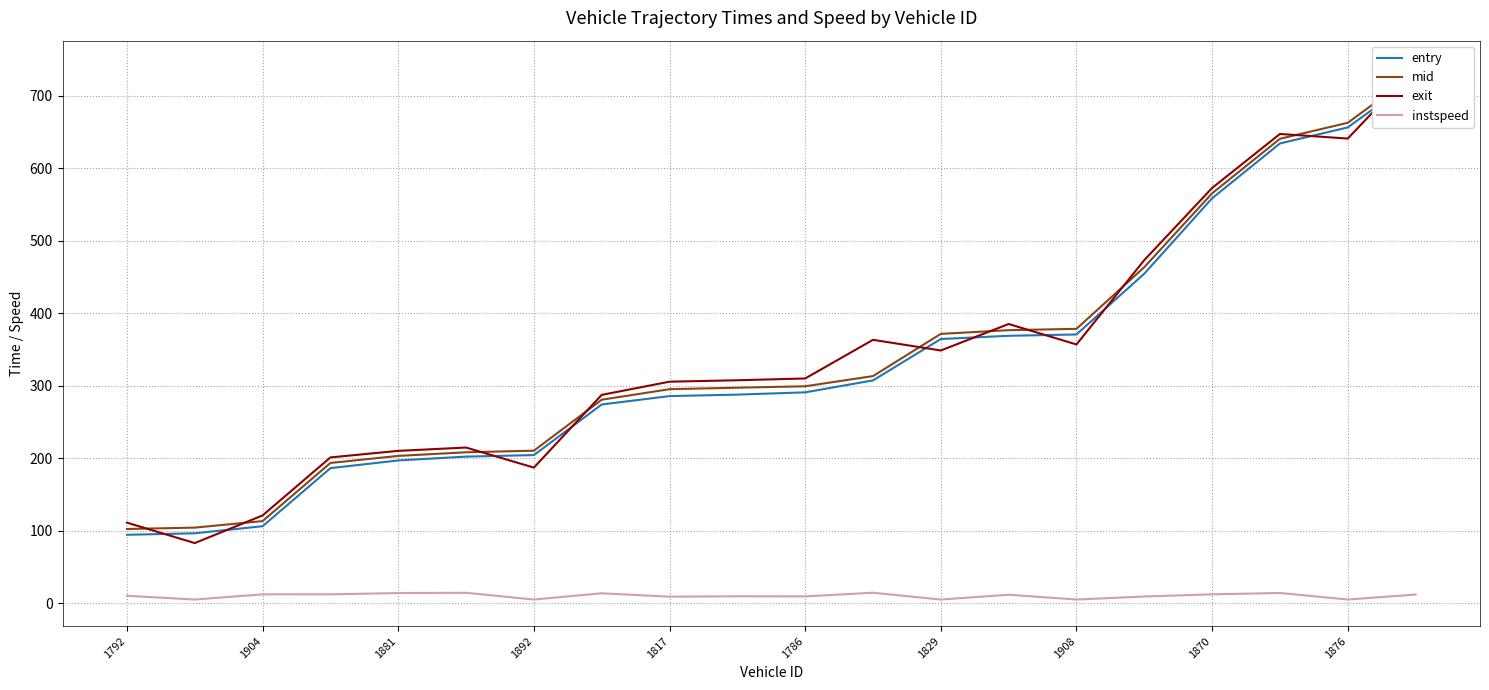

What is the difference between the entry values at 15 and 17?

179.6